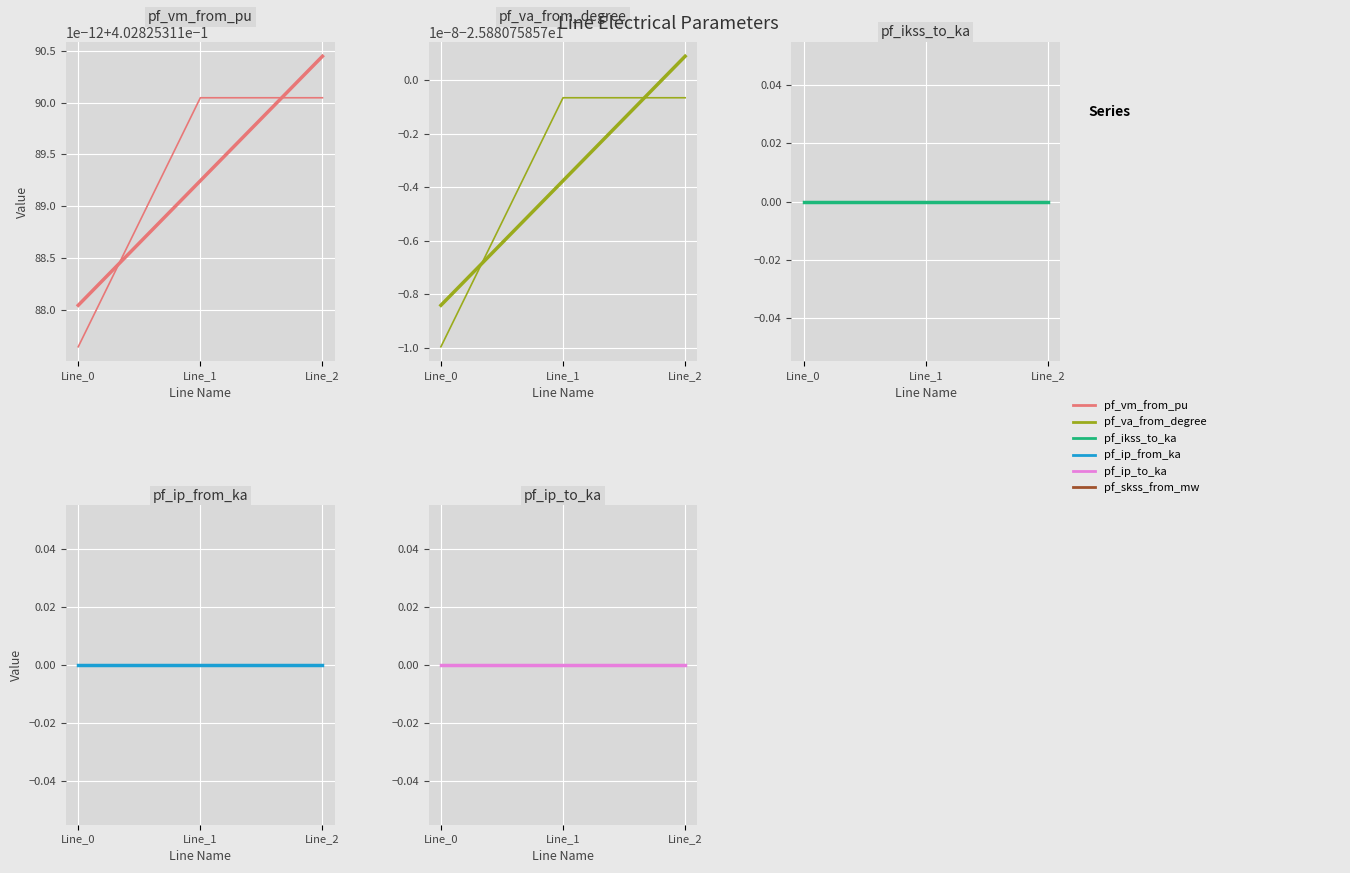

Reading right to left, what are all the values shown in this chart?

pf_vm_from_pu: 0.4	0.4	0.4
pf_va_from_degree: -25.9	-25.9	-25.9
pf_ikss_to_ka: 0.0	0.0	0.0
pf_ip_from_ka: 0.0	0.0	0.0
pf_ip_to_ka: 0.0	0.0	0.0
pf_skss_from_mw: 0.0	0.0	0.0